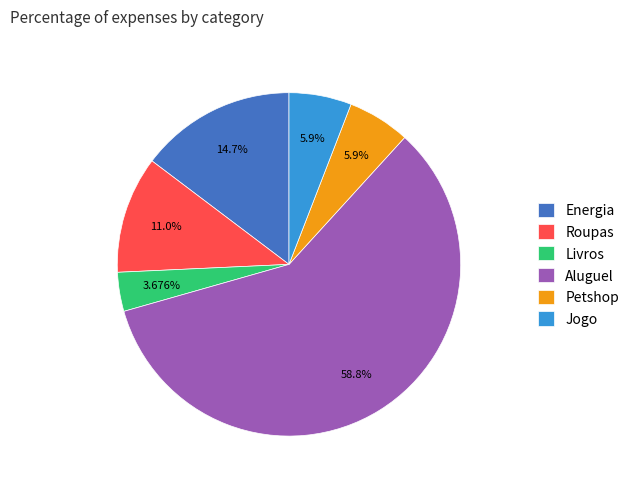

How many segments does this pie chart have?

6